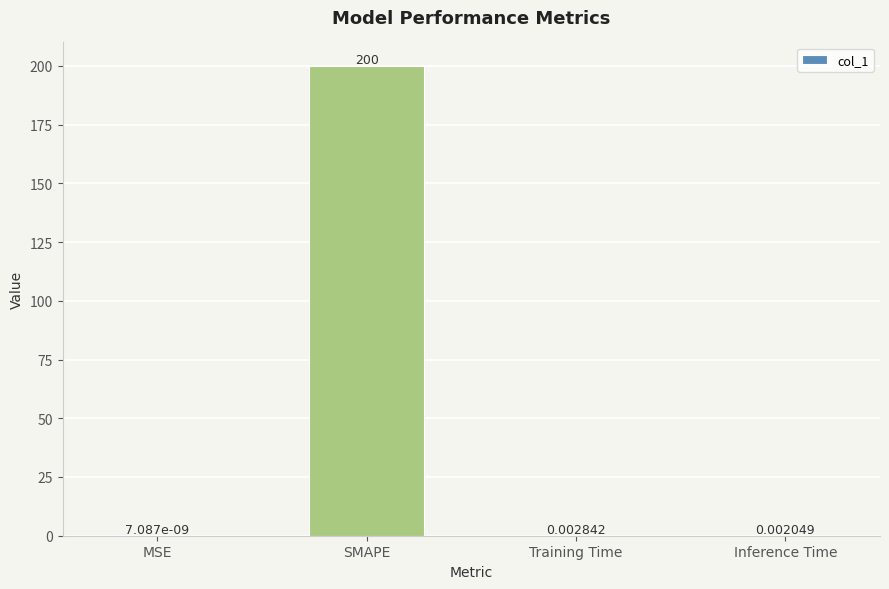

What is the sum of the values at Training Time and SMAPE?

200.0